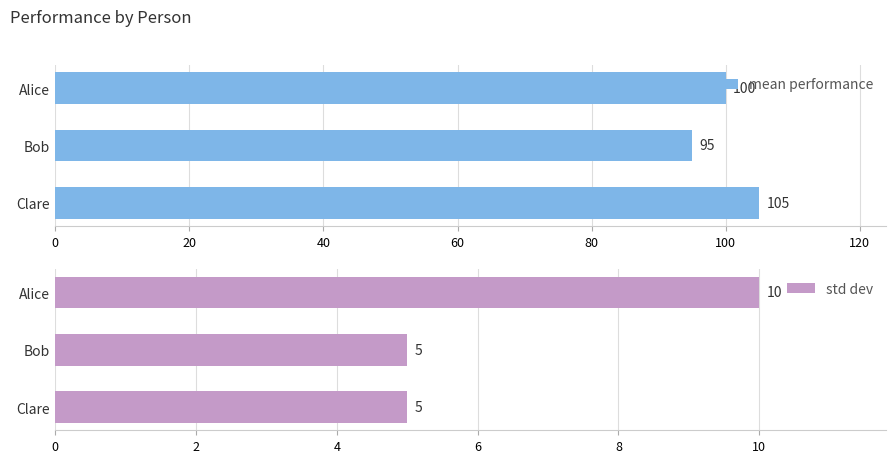

Rank the categories by mean performance value from highest to lowest.

Clare, Alice, Bob